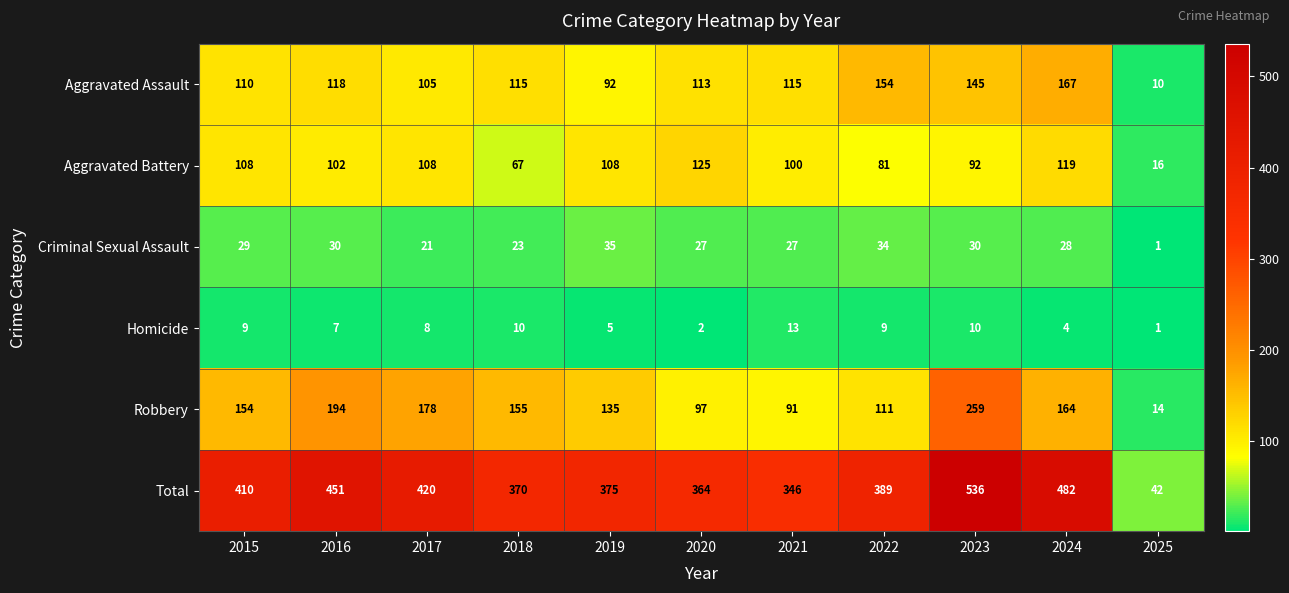

Which series has the widest spread of values?

Total